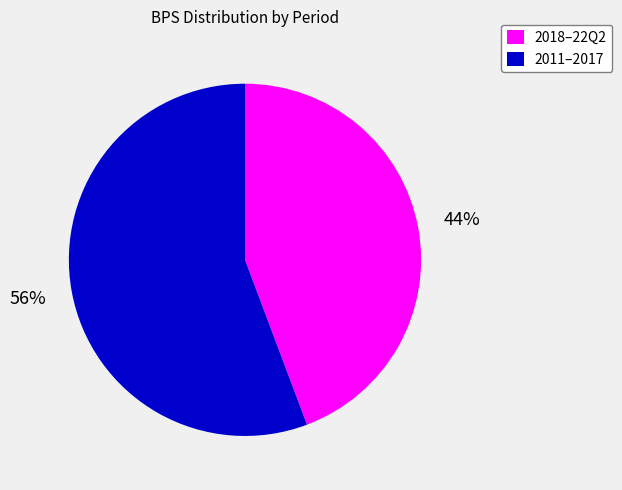

Between 2018–22Q2 and 2011–2017, which is larger?

2011–2017